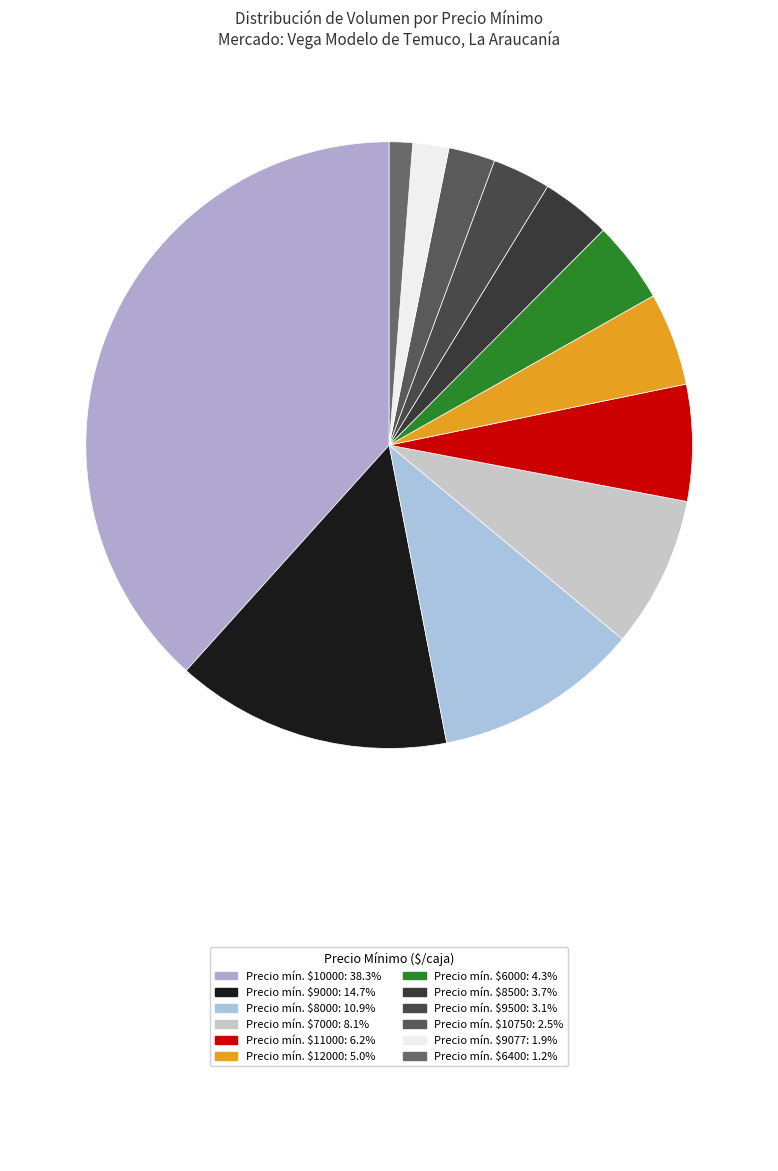

Which slice is the smallest?

6400